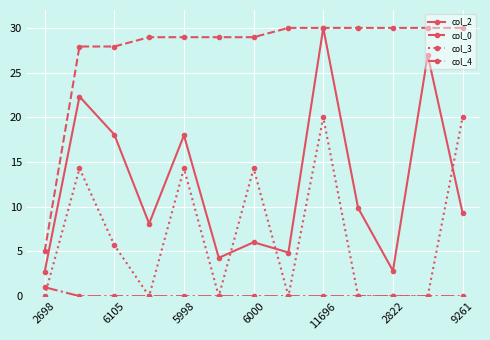

True or false: col_2 has more than 0 interior local peaks.

True